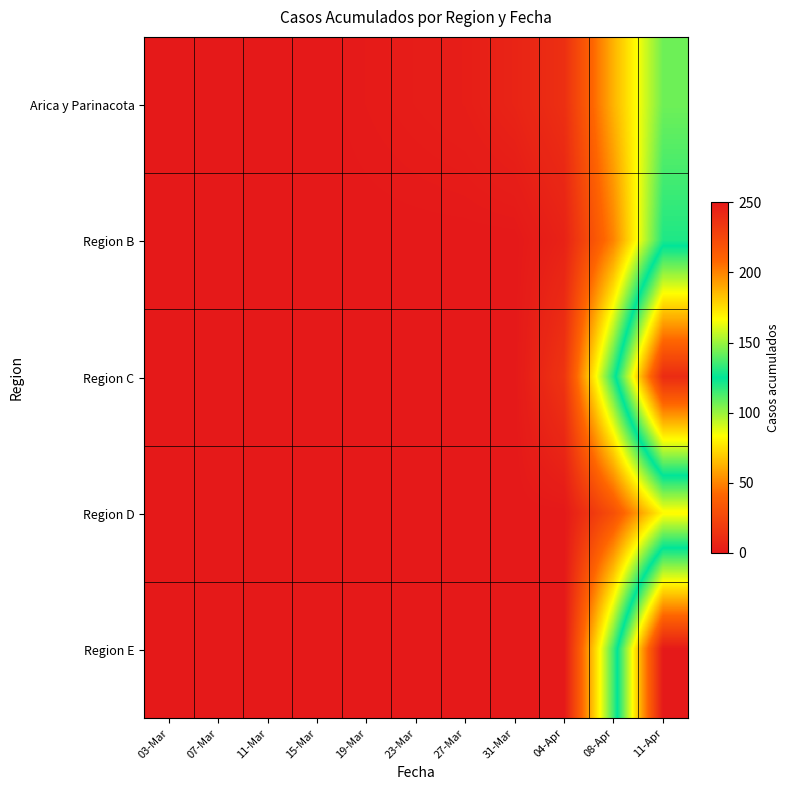

What is the difference between the highest and lowest values at 27-Mar?

3